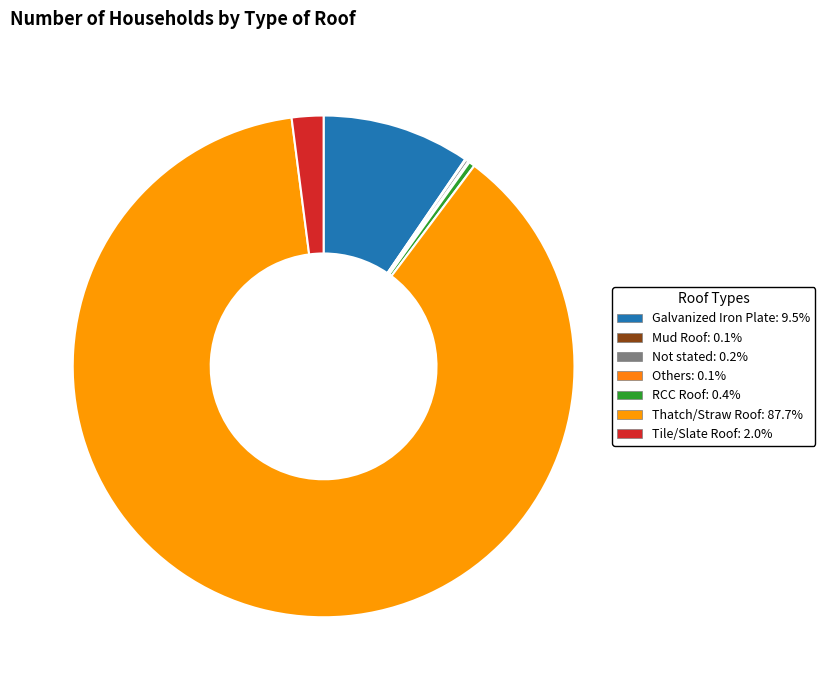

True or false: Thatch/Straw Roof accounts for 82% of the total.

False